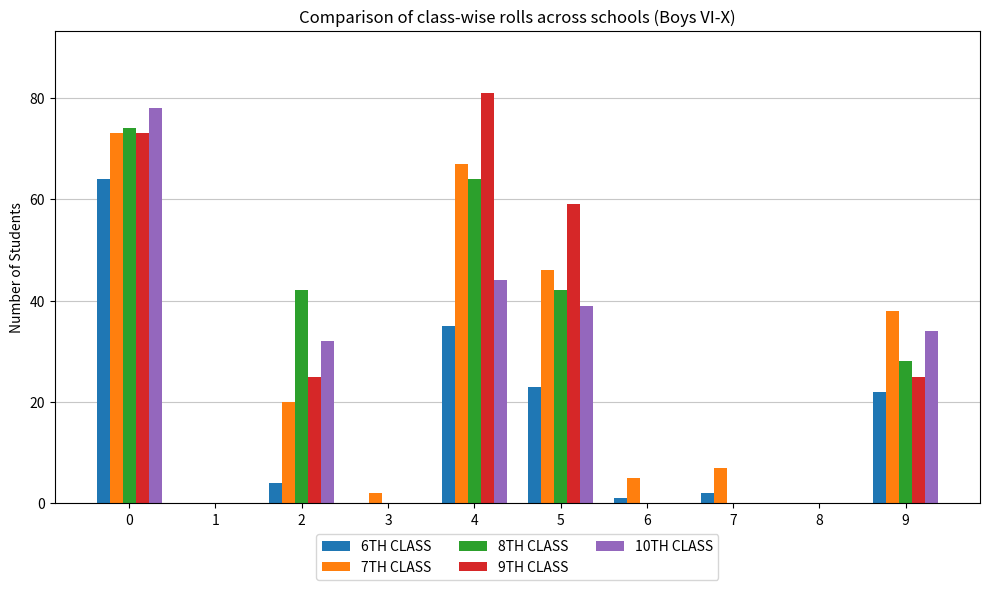

Between 4 and 9, which series saw the biggest shift?

9TH CLASS